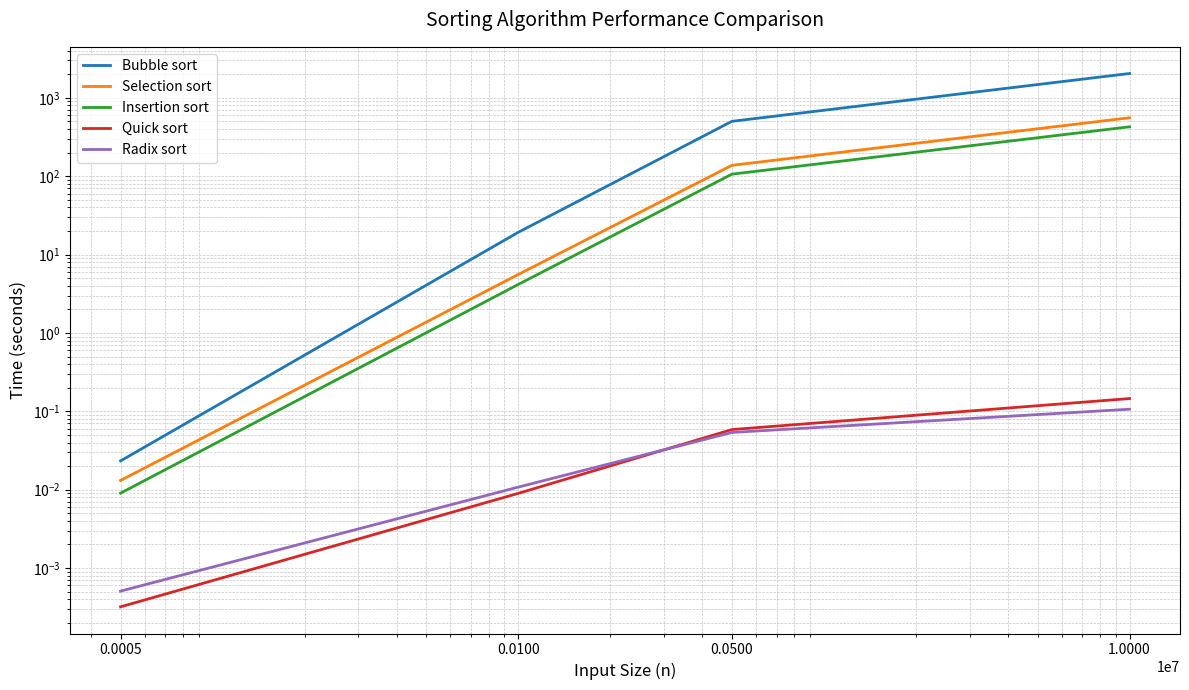

Does the chart display data point markers on the line(s)?

No